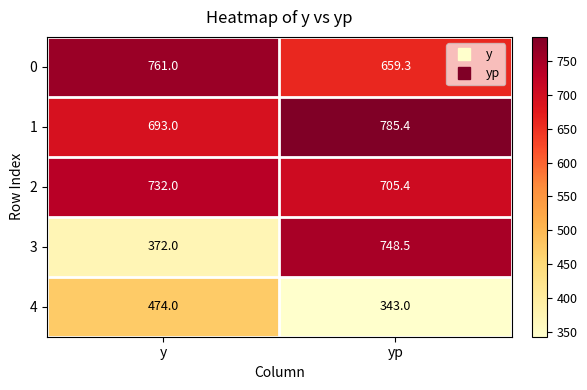

Reading left to right, what are all the values shown in this chart?

0: 761.0	659.3
1: 693.0	785.4
2: 732.0	705.4
3: 372.0	748.5
4: 474.0	343.0